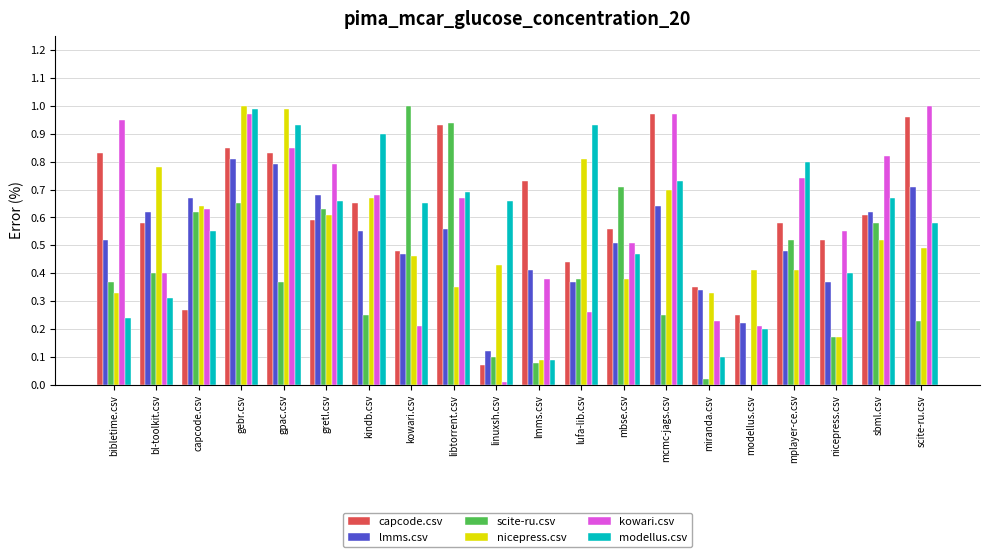

Between kowari.csv and modellus.csv, which series saw the biggest shift?

scite-ru.csv